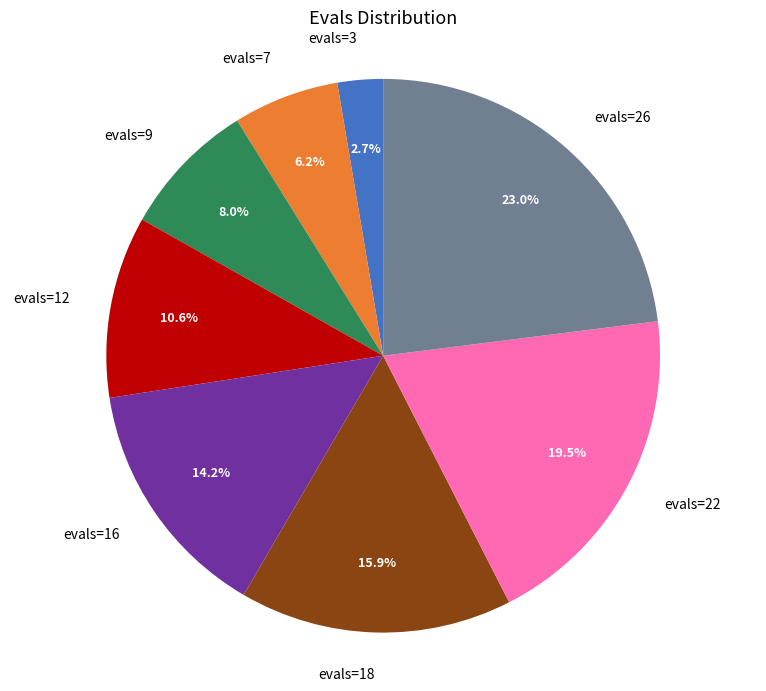

Which has a higher value, evals=16 or evals=9?

evals=16